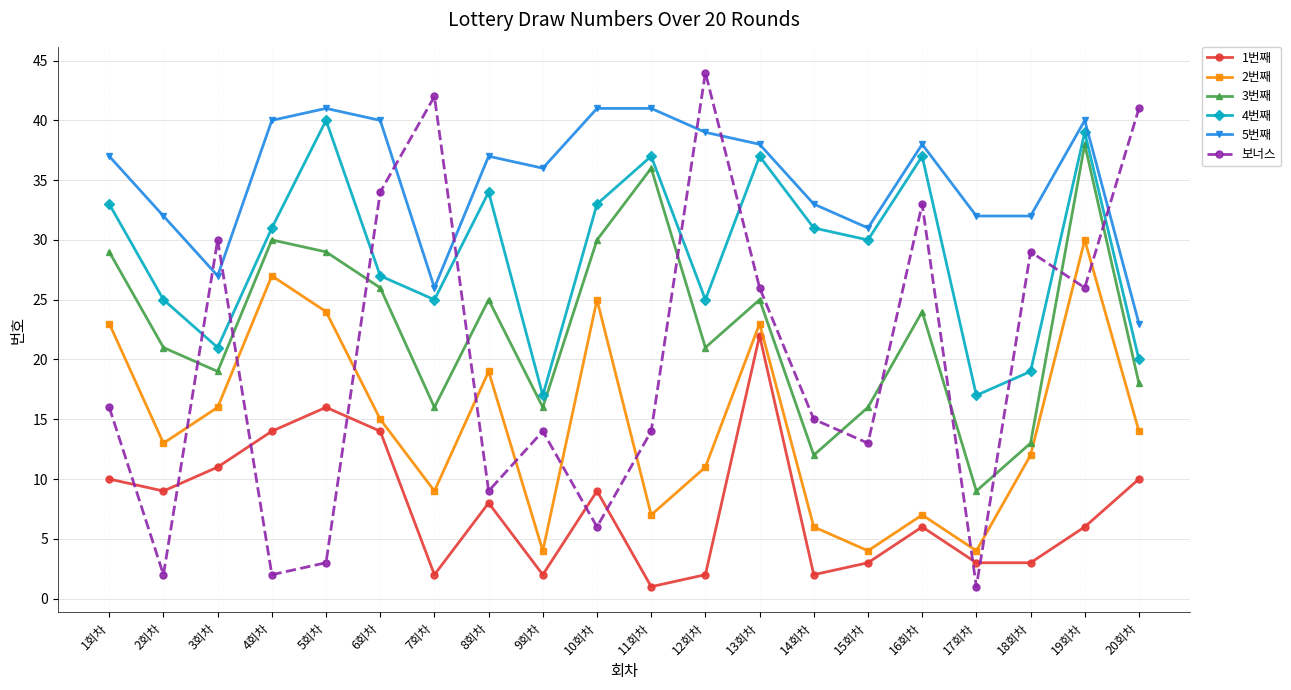

What is the label of the 10th point from the right?

11회차